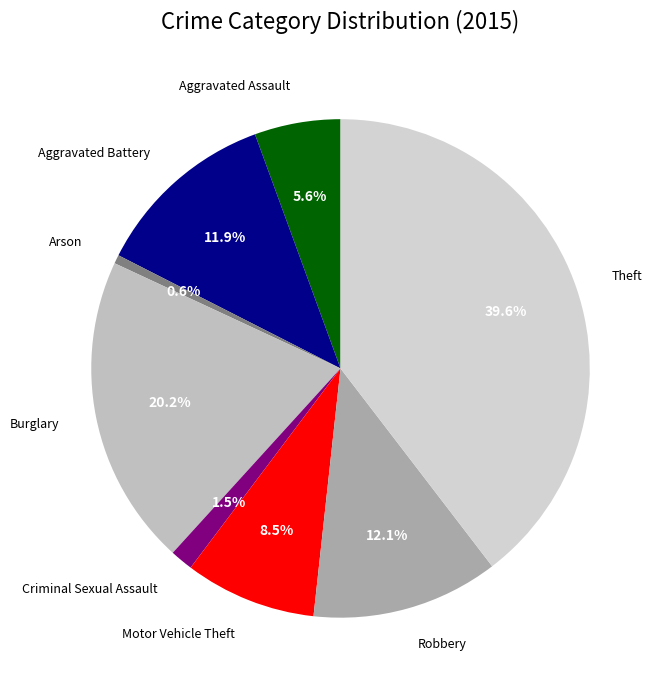

Which slice is the smallest?

Arson